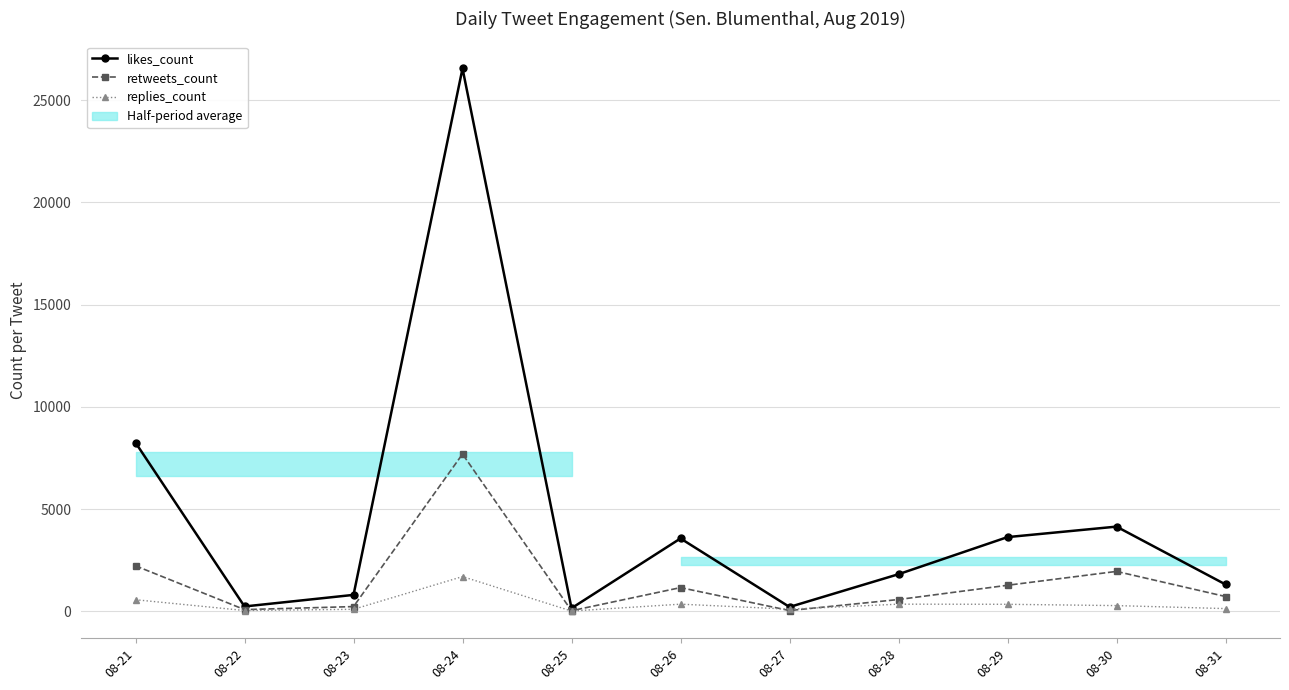

How many interior local valleys does the replies_count series have?

3